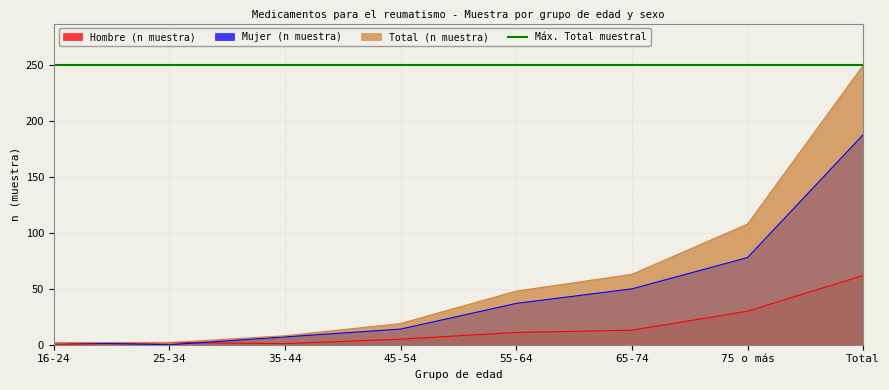

True or false: Mujer (n muestra) and Total (n muestra) intersect in this chart.

False